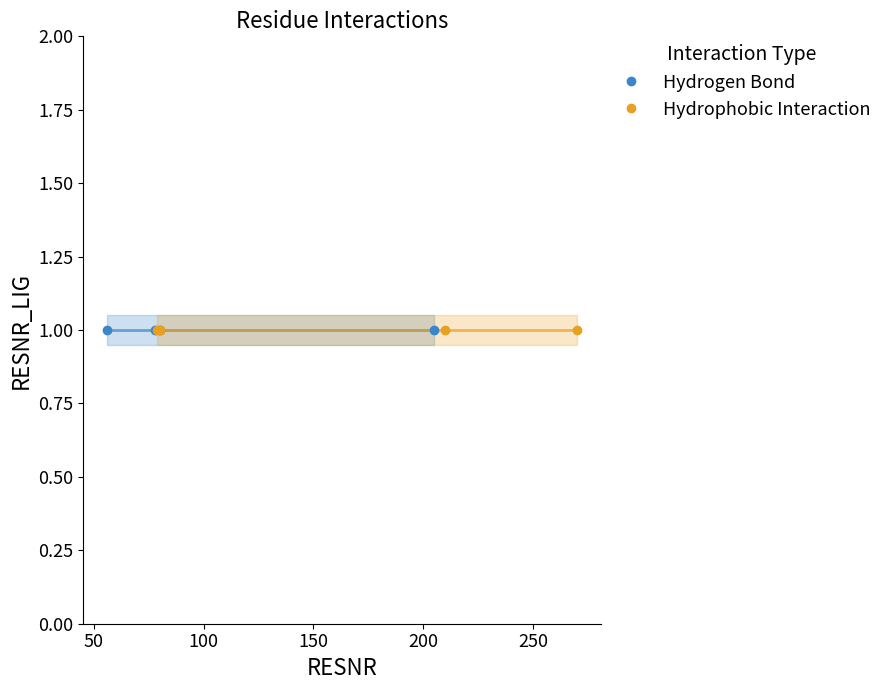

The value of Hydrogen Bond at 3 is 80. True or false?

True